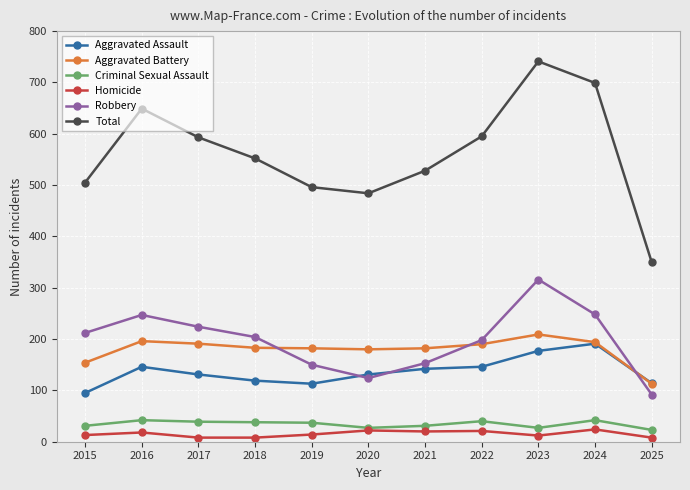

In Total, how many points are lower than both neighbors (excluding endpoints)?

1